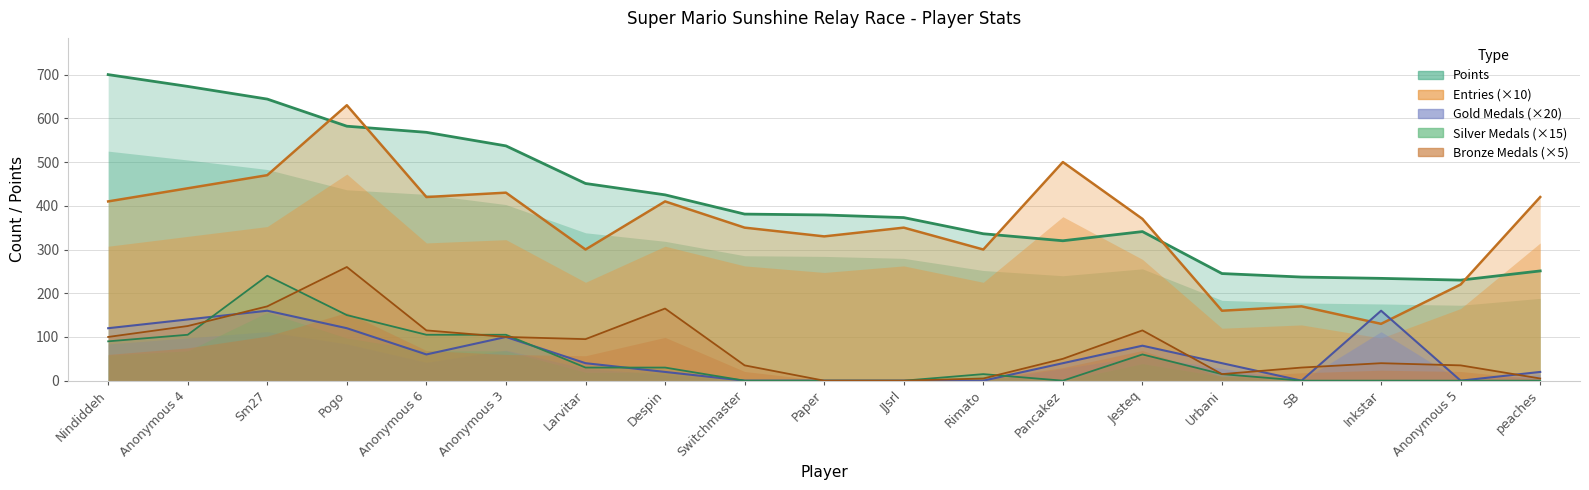

Which series has the largest total across all categories?

Points